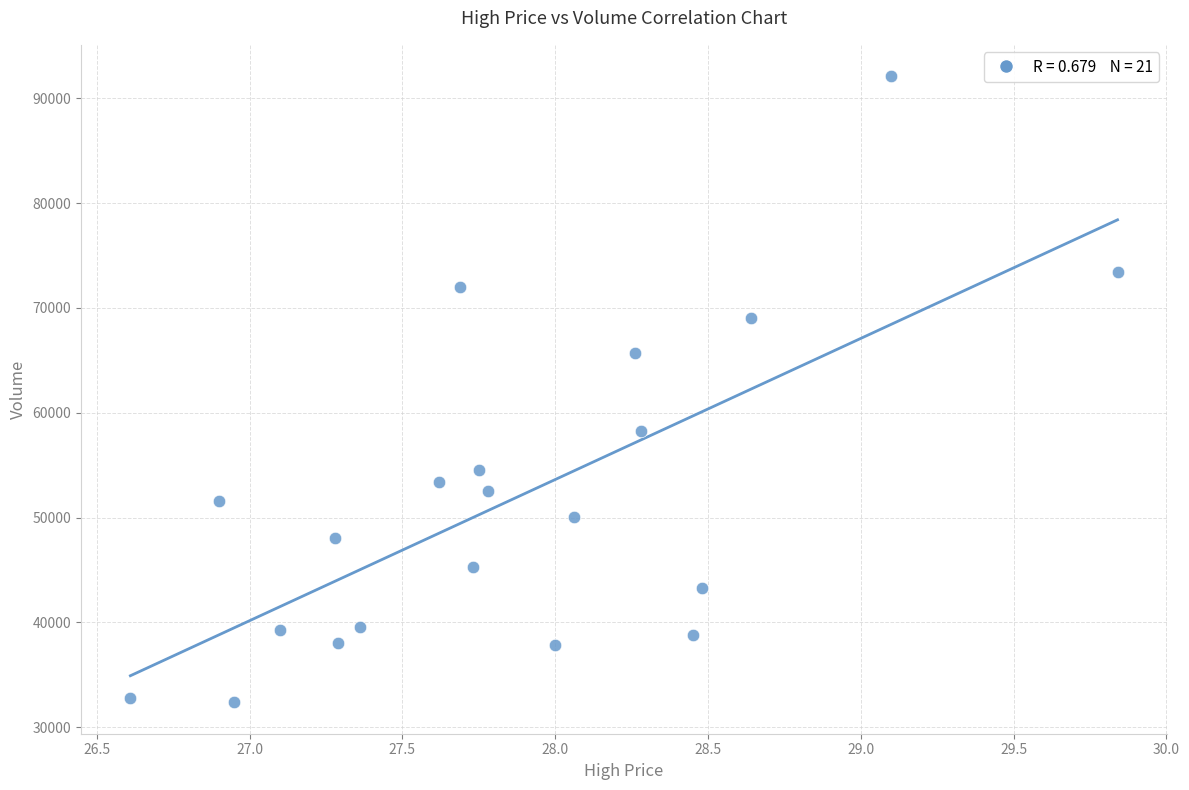

What is the range of X values (max minus min)?

3.2